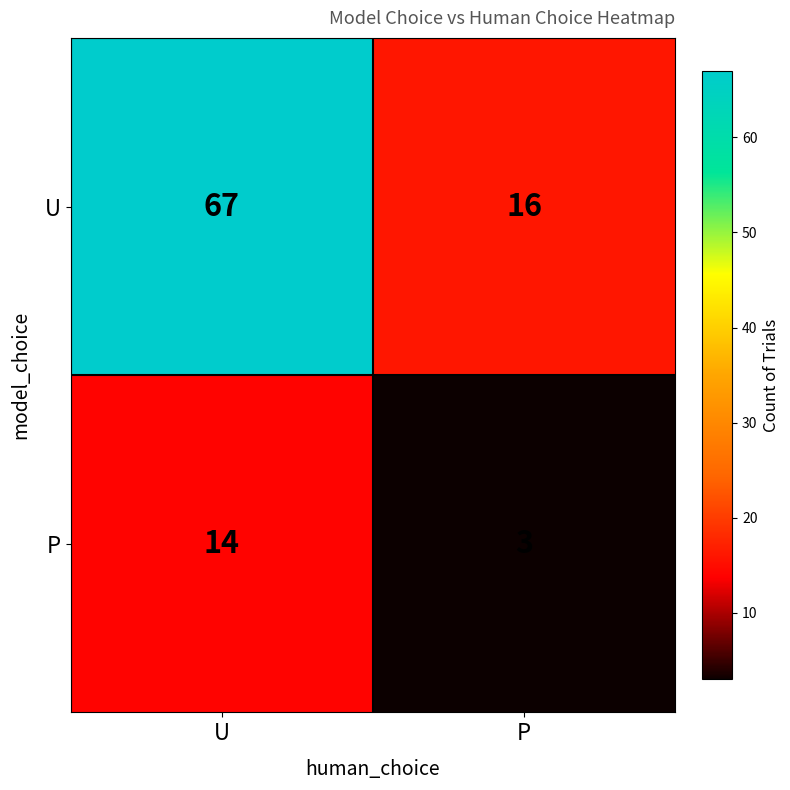

Read the P value at U, to the nearest 10.

10